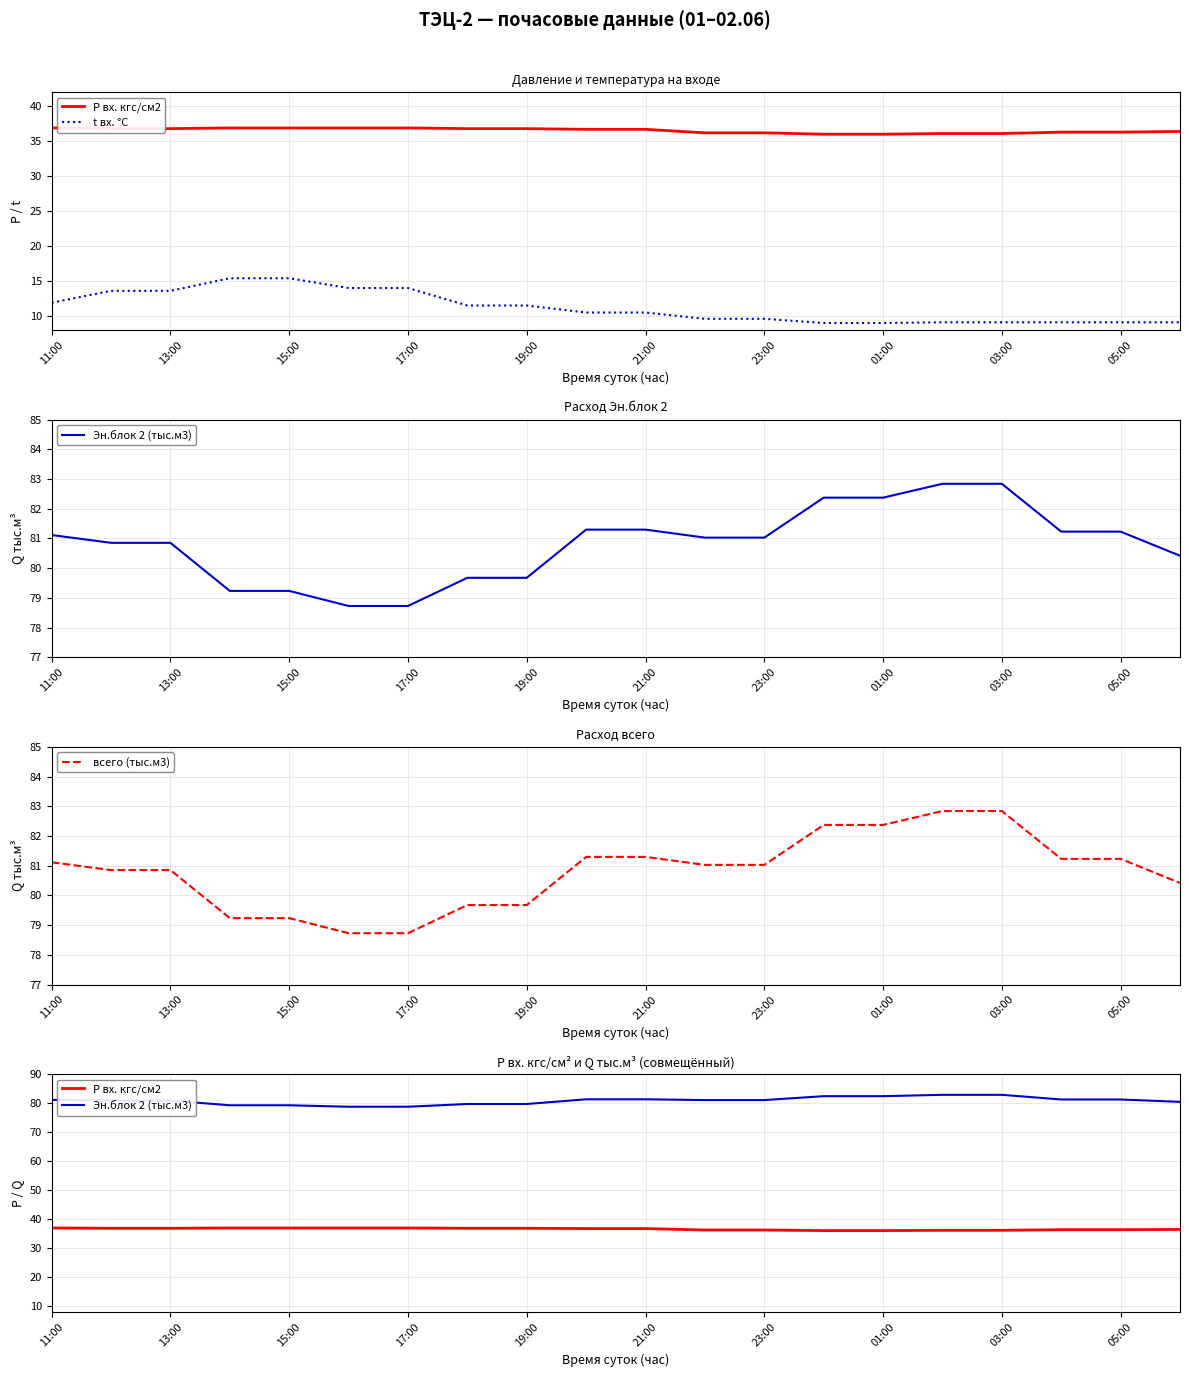

How many series are shown in this chart?

4